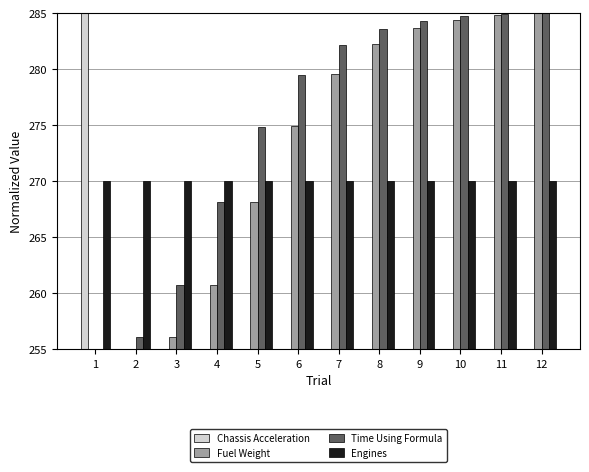

What is the sum of all Time Using Formula values?

3298.8